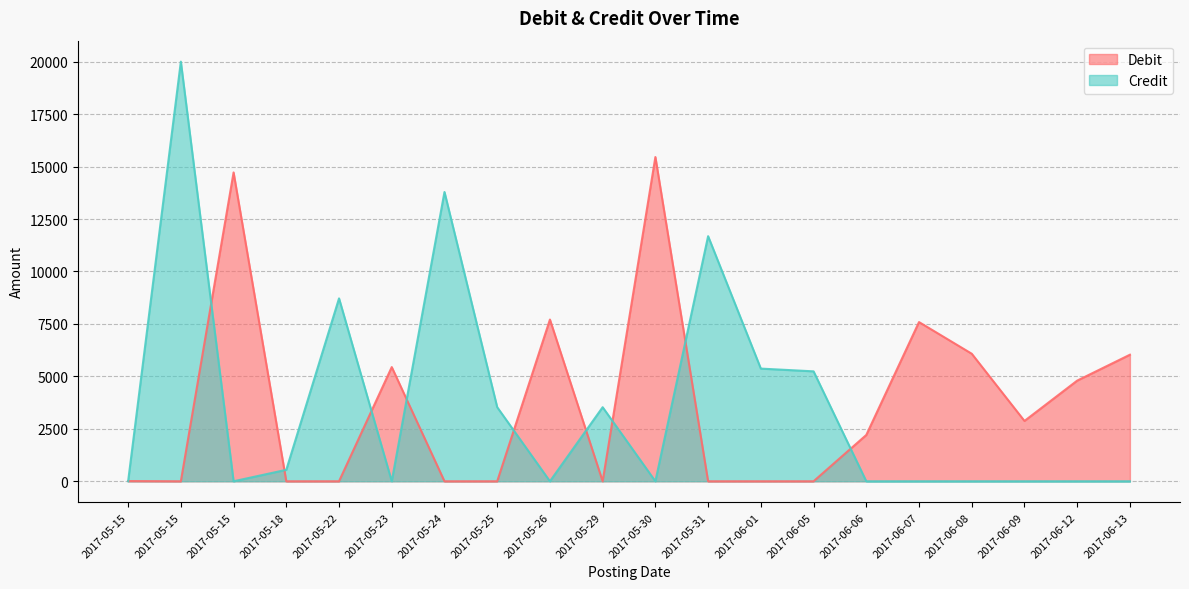

At which label does Credit reach its minimum?

2017-05-15